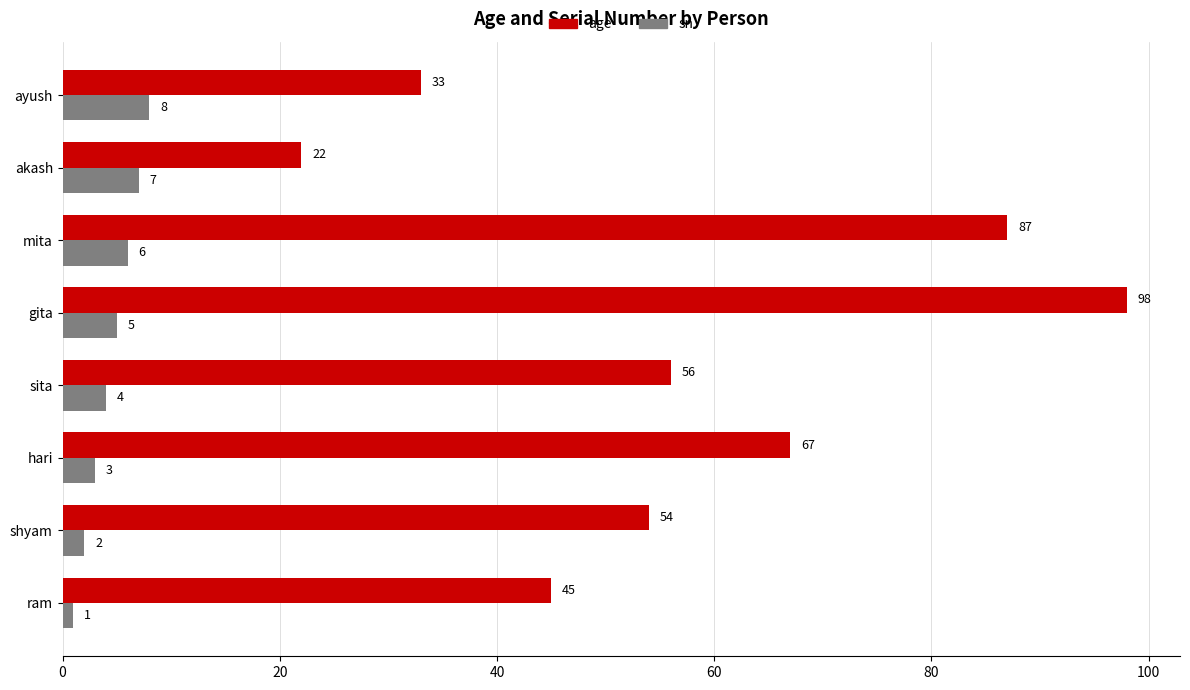

How many sn values are between 3 and 7?

5